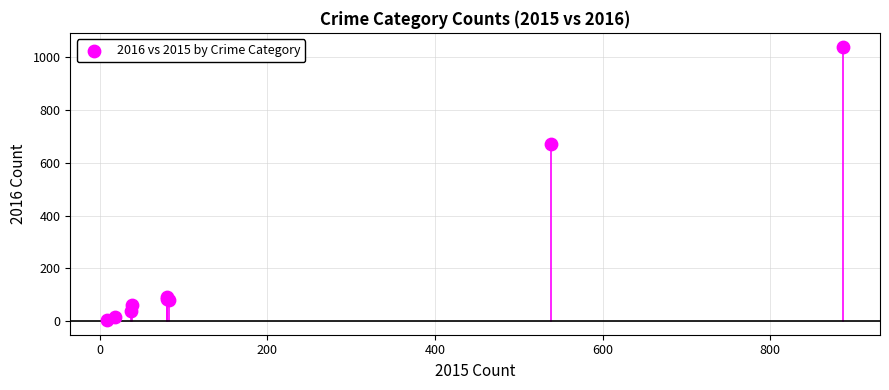

What Y value in the scatter plot is closest to 522?

673